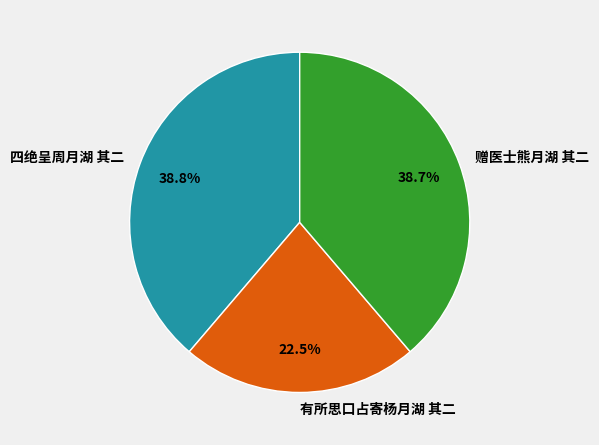

What portion of the pie excludes 有所思口占寄杨月湖 其二?

77.5%